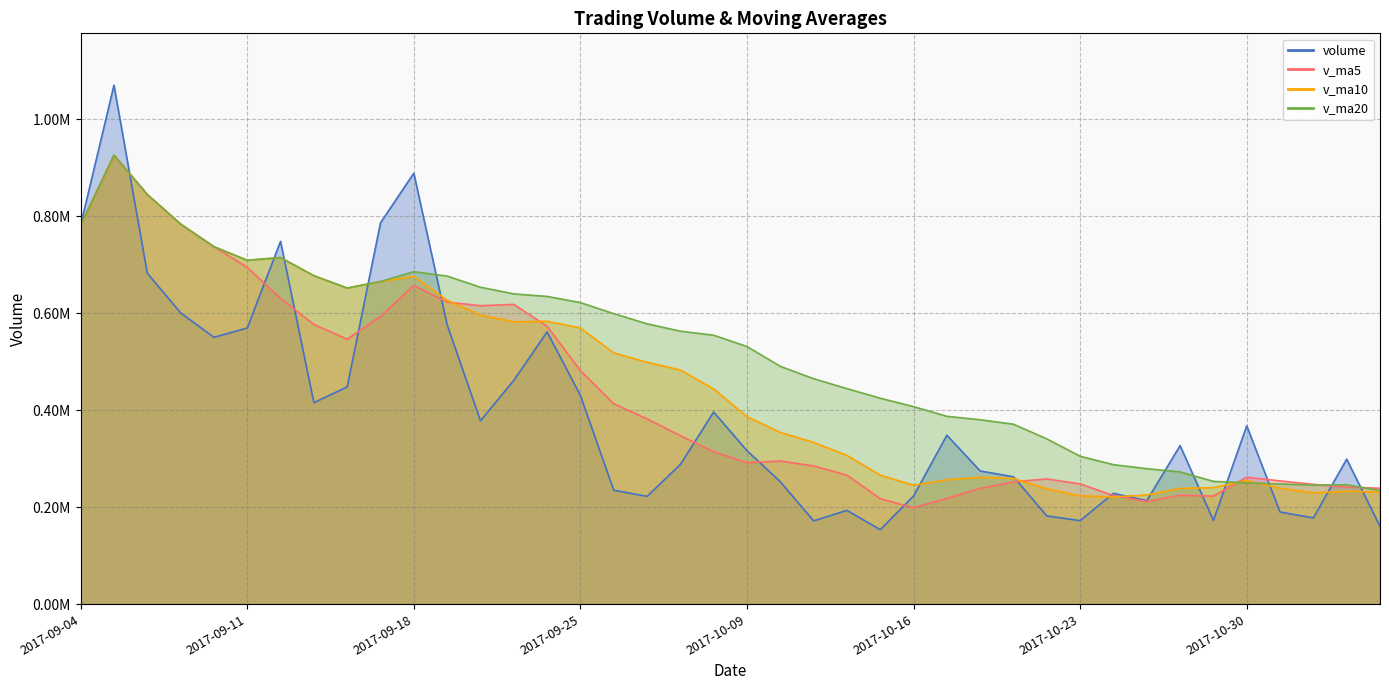

What is the sum of the v_ma5 values at 2017-10-27 and 2017-10-23?

470629.6